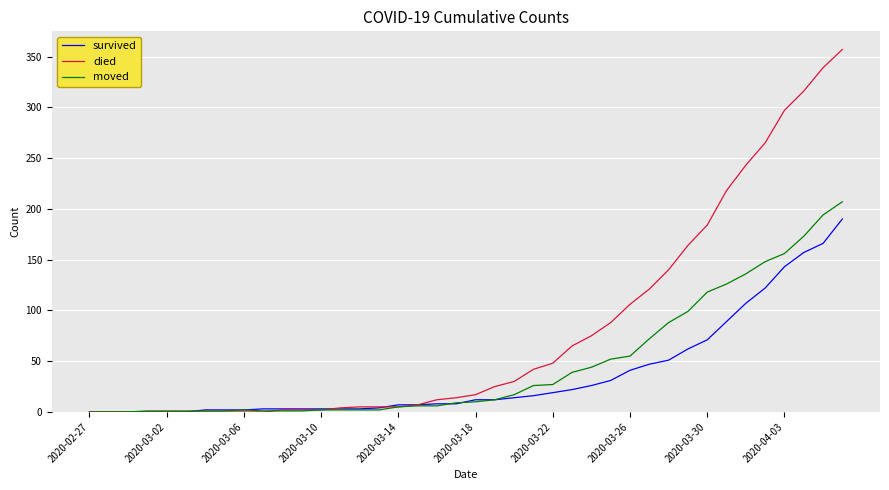

Which series has the widest spread of values?

died